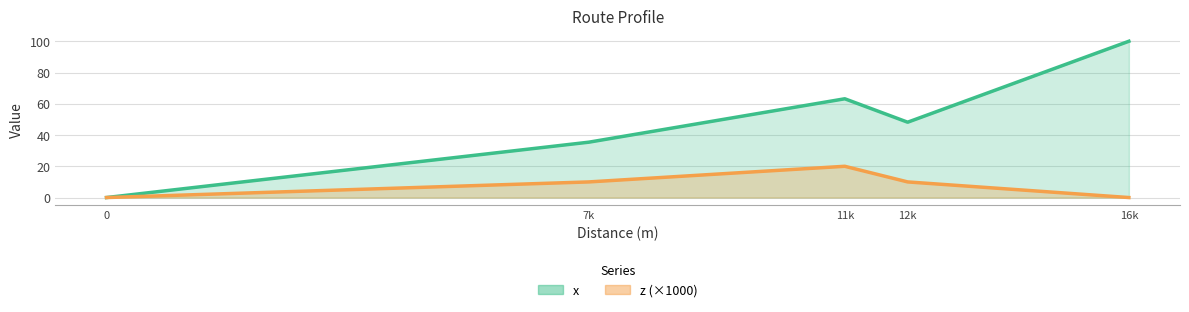

What position from the left is 16k?

5